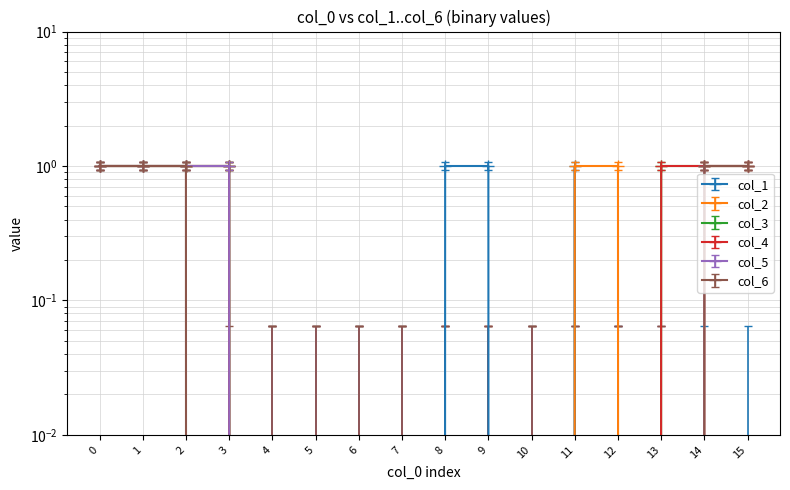

Reading right to left, transcribe all the data shown in this chart.

col_1: 0.0	0.0	0.0	0.0	1.0	0.0	1.0	1.0	0.0	0.0	0.0	0.0	1.0	1.0	1.0	1.0
col_2: 1.1	1.1	0.1	1.1	1.1	0.1	0.1	0.1	0.1	0.1	0.1	0.1	1.1	1.1	1.1	1.1
col_3: 1.0	1.0	1.0	0.0	0.0	0.0	0.0	0.0	0.0	0.0	0.0	0.0	1.0	1.0	1.0	1.0
col_4: 0.9	0.9	0.9	-0.1	-0.1	-0.1	-0.1	-0.1	-0.1	-0.1	-0.1	-0.1	0.9	0.9	0.9	0.9
col_5: 1.0	1.0	0.0	0.0	0.0	0.0	0.0	0.0	0.0	0.0	0.0	0.0	1.0	1.0	1.0	1.0
col_6: 1.0	1.0	0.0	0.0	0.0	0.0	0.0	0.0	0.0	0.0	0.0	0.0	0.0	1.0	1.0	1.0